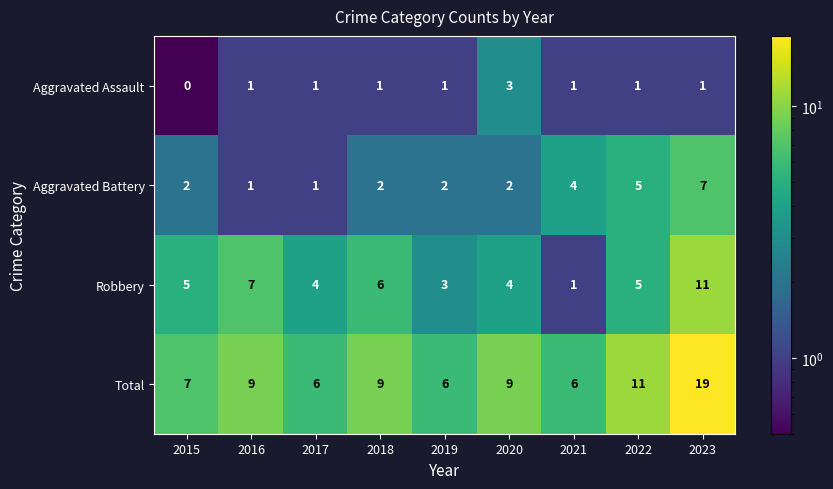

Count the number of categories in the chart.

9